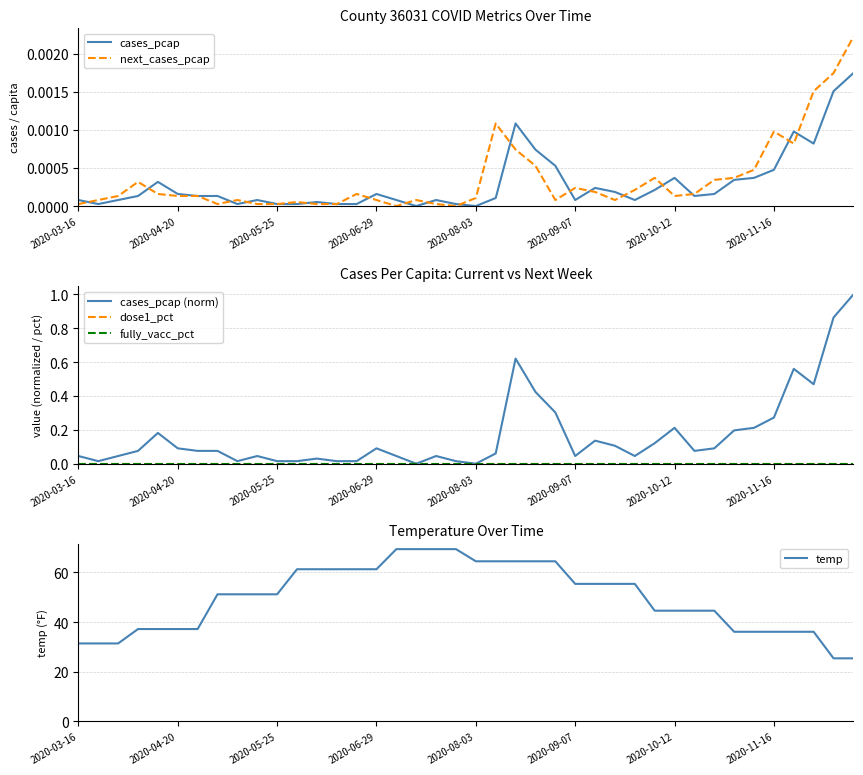

Rank the series by their maximum value, from lowest to highest.

dose1_pct, fully_vacc_pct, cases_pcap, next_cases_pcap, cases_pcap (norm), temp